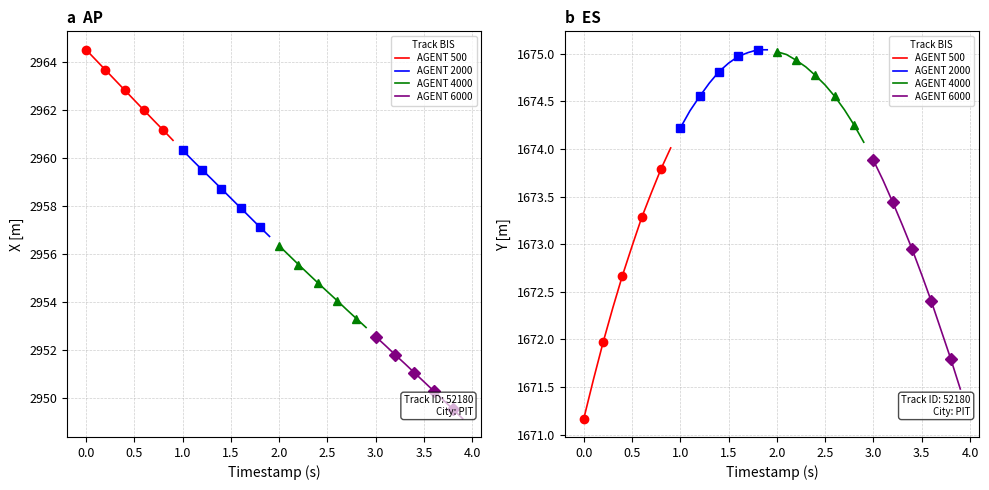

What is the maximum value shown in the chart?

1675.0